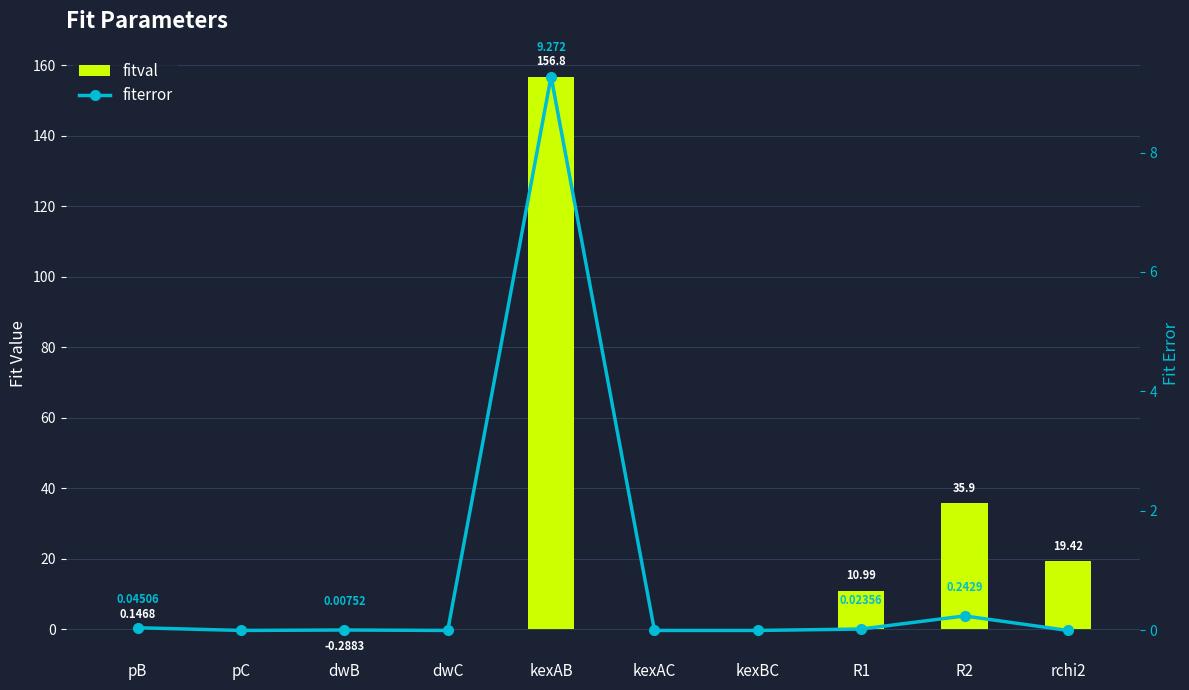

Which has a higher value, pB or kexAB?

kexAB